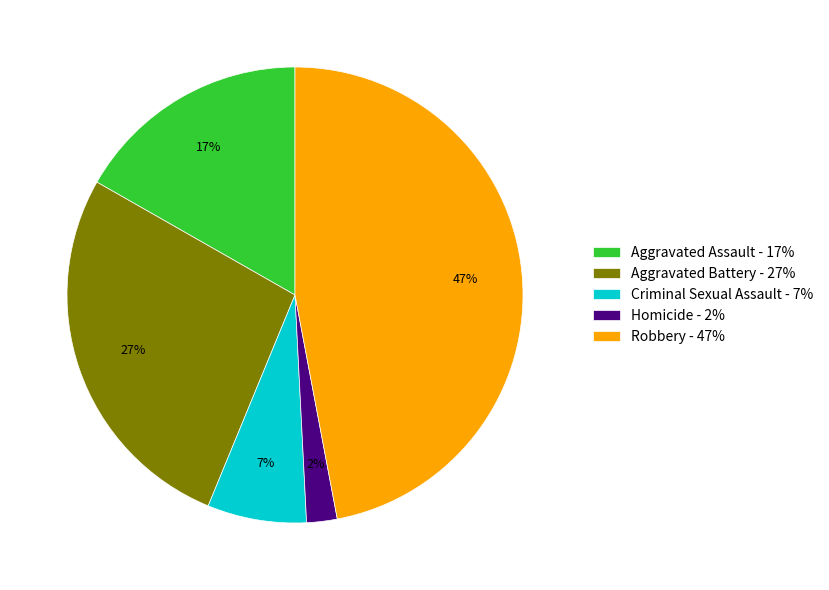

What is the largest slice in the pie chart?

Robbery